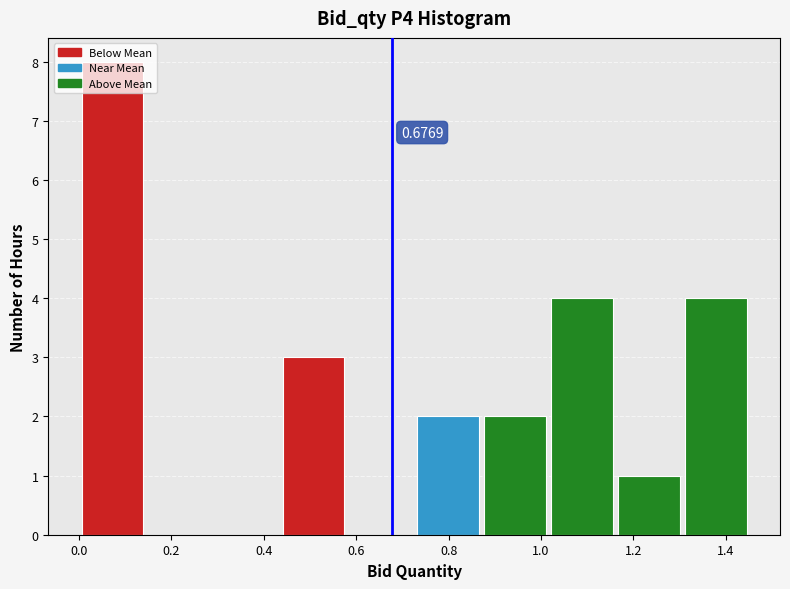

Over which range of the x-axis is the bar tallest?

0.00 to 0.14